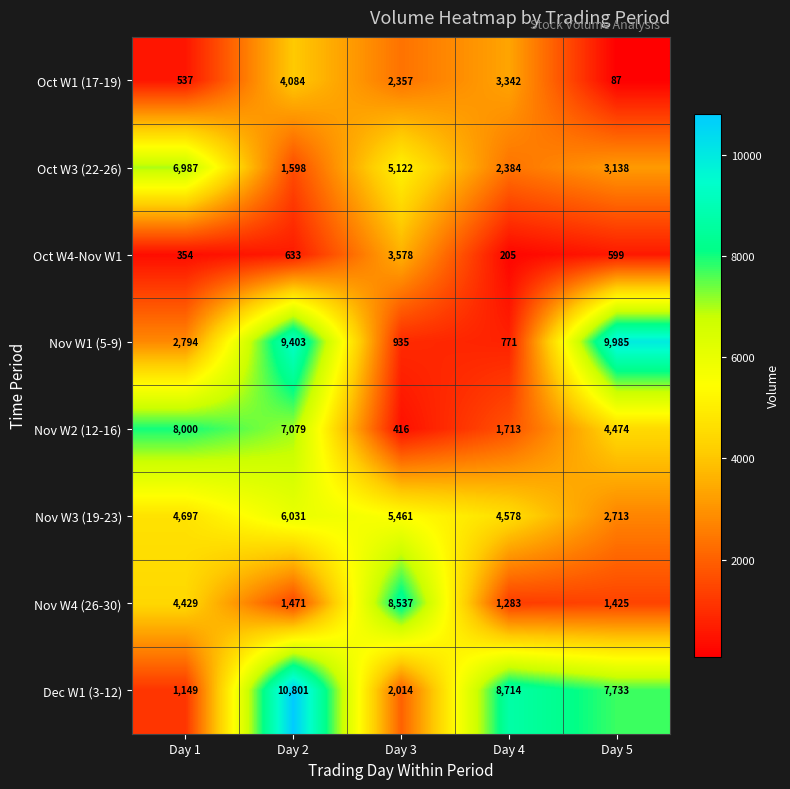

What is the sum of all Oct W4-Nov W1 values?

5369